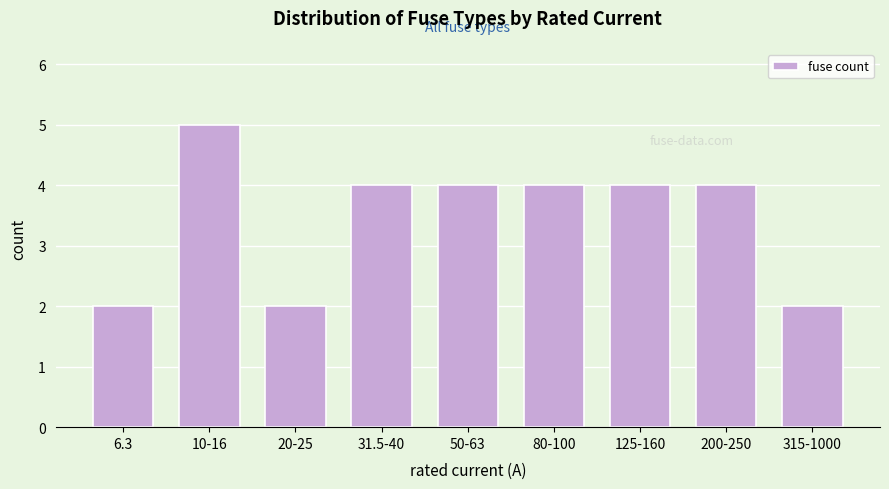

Reading left to right, list all the values displayed in this chart.

2	5	2	4	4	4	4	4	2